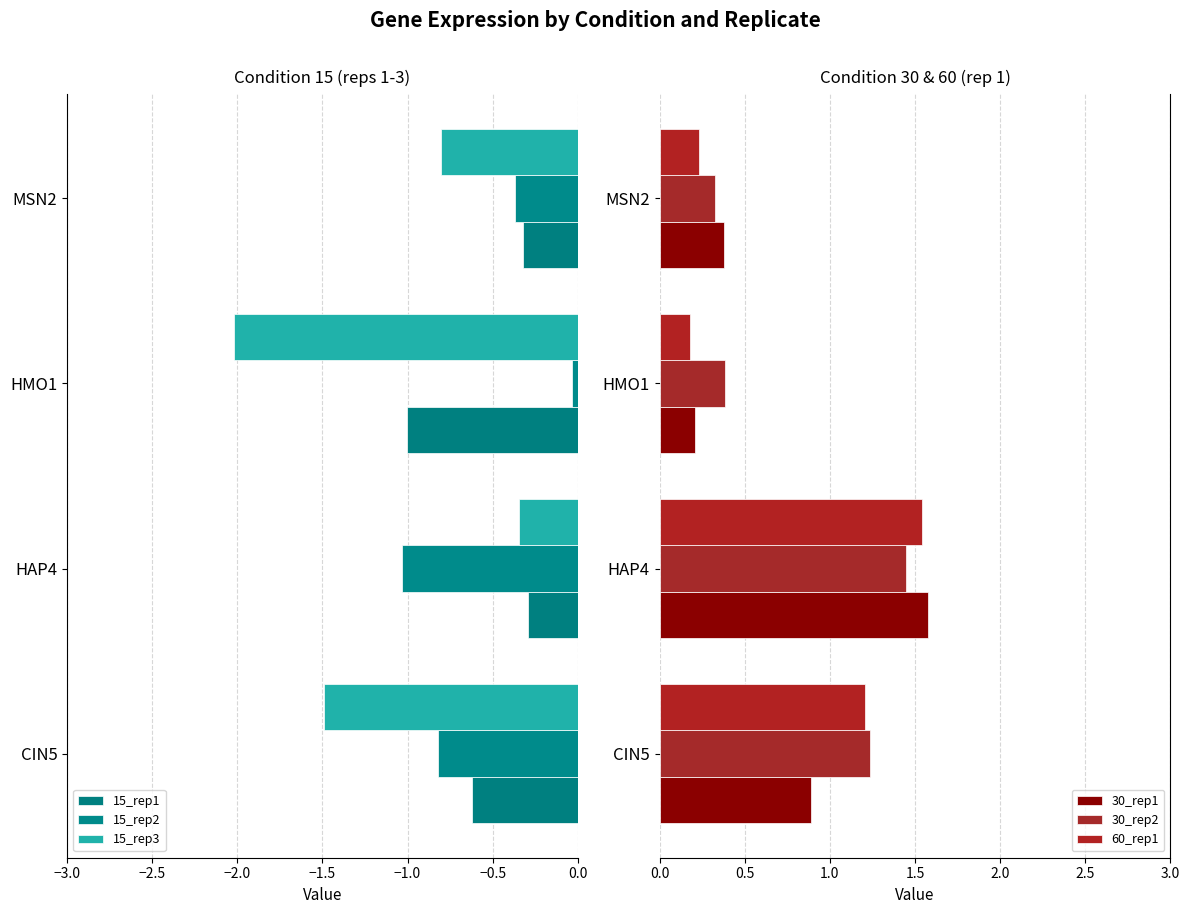

Which series has the largest total across all categories?

30_rep2